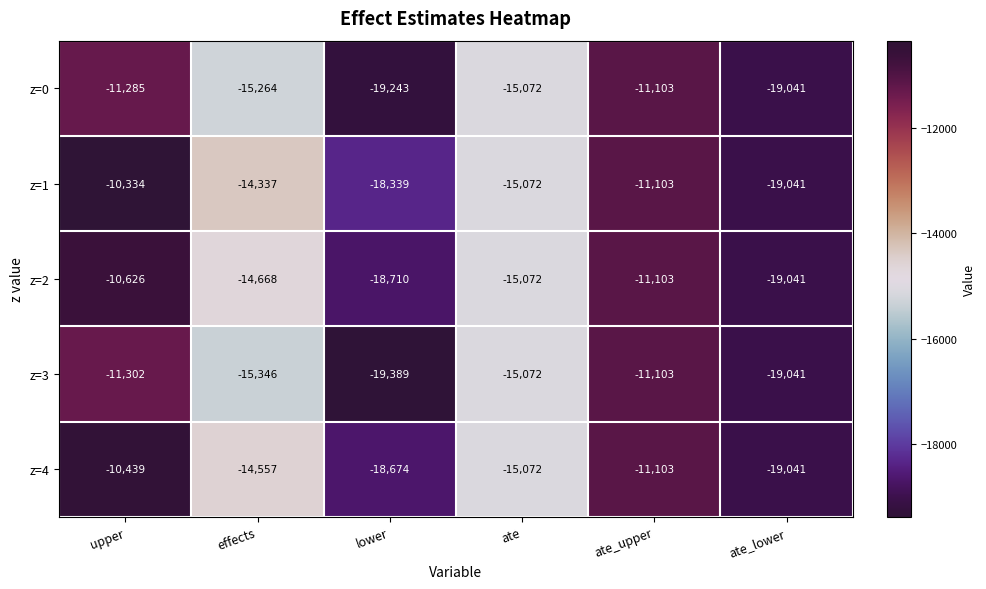

Is it true that z=4 equals -21694 at effects?

False